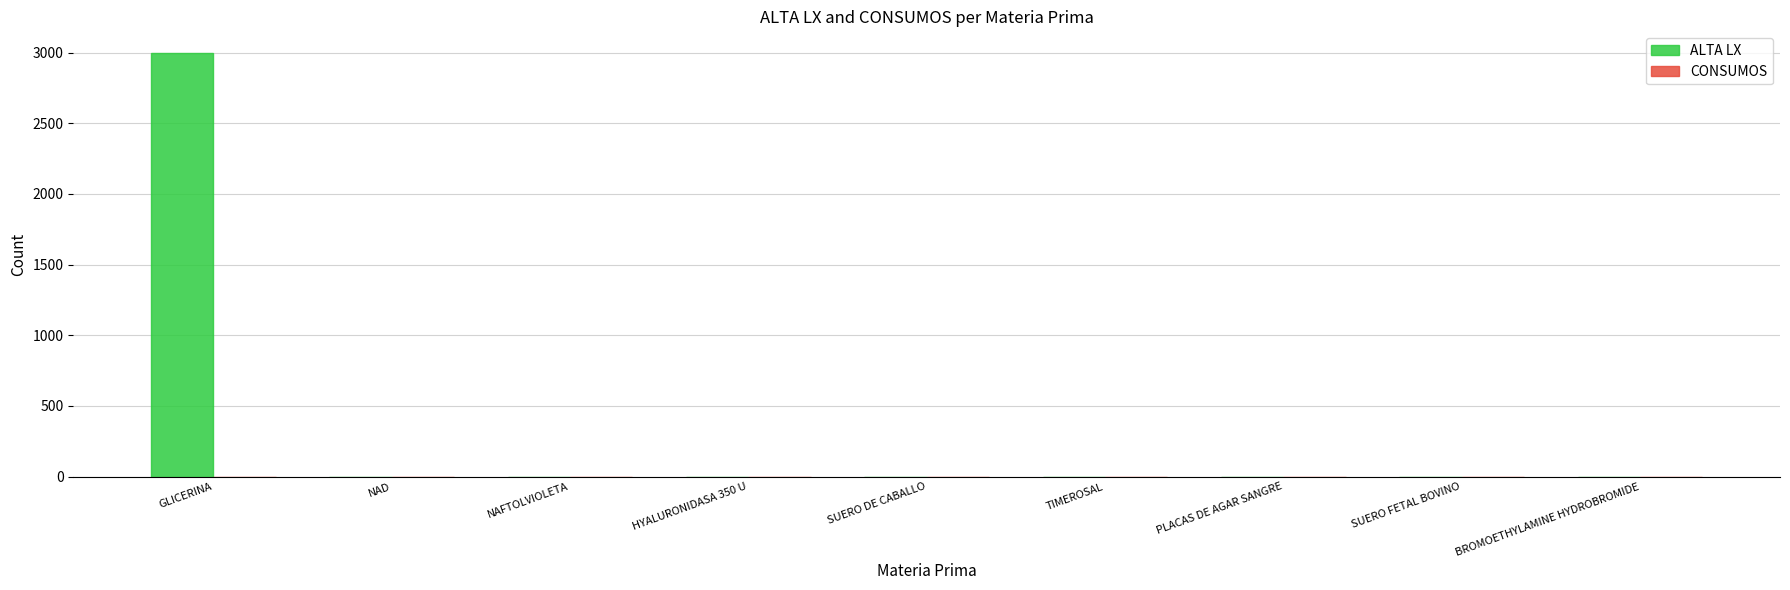

Which category has the highest value across all series?

GLICERINA